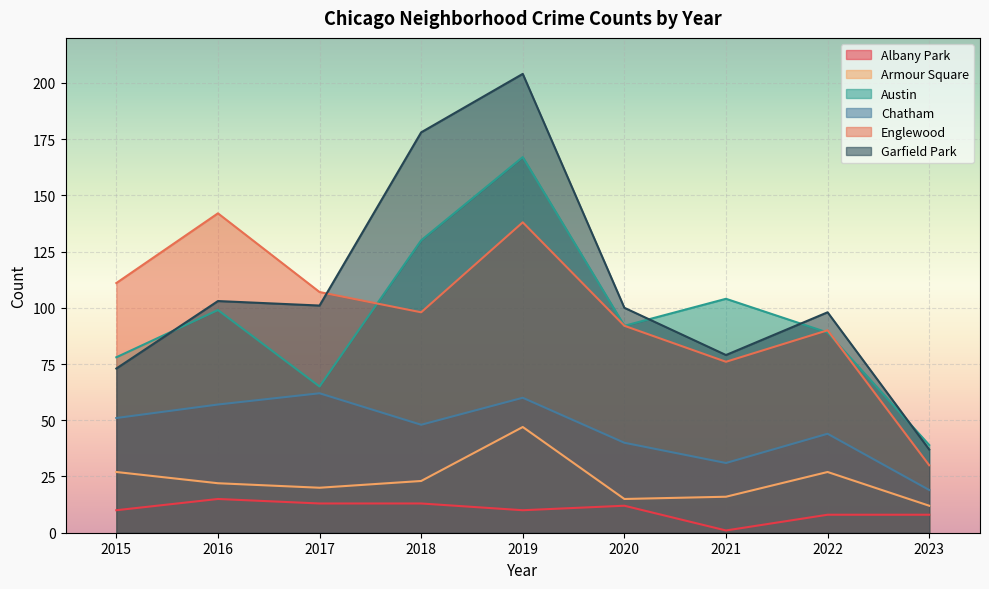

Does the chart display data point markers on the line(s)?

No